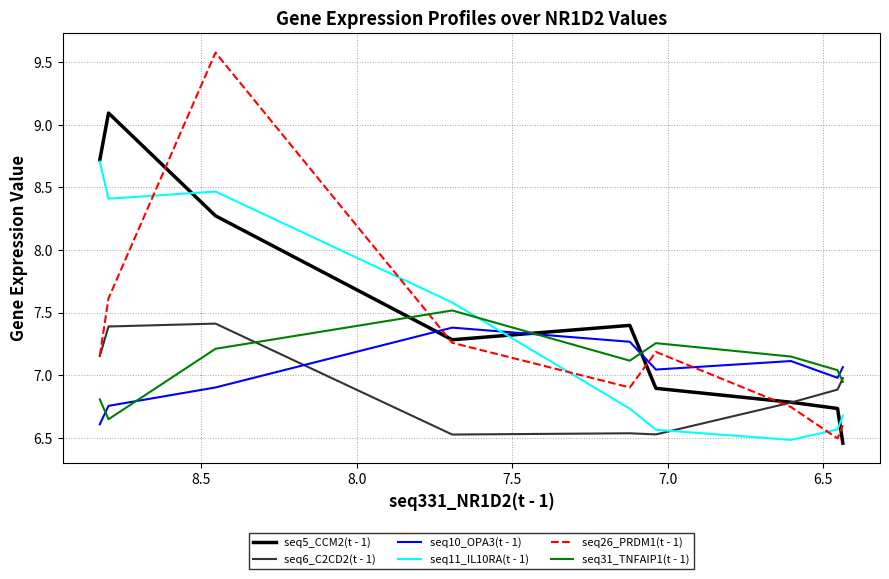

How many interior local peaks does the seq31_TNFAIP1(t - 1) series have?

2